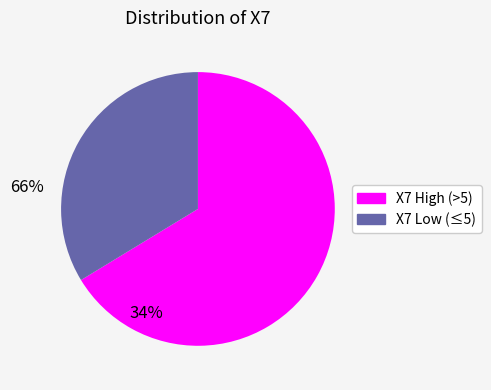

Is the sum of X7 Low (≤5) and X7 High (>5) greater than half?

Yes